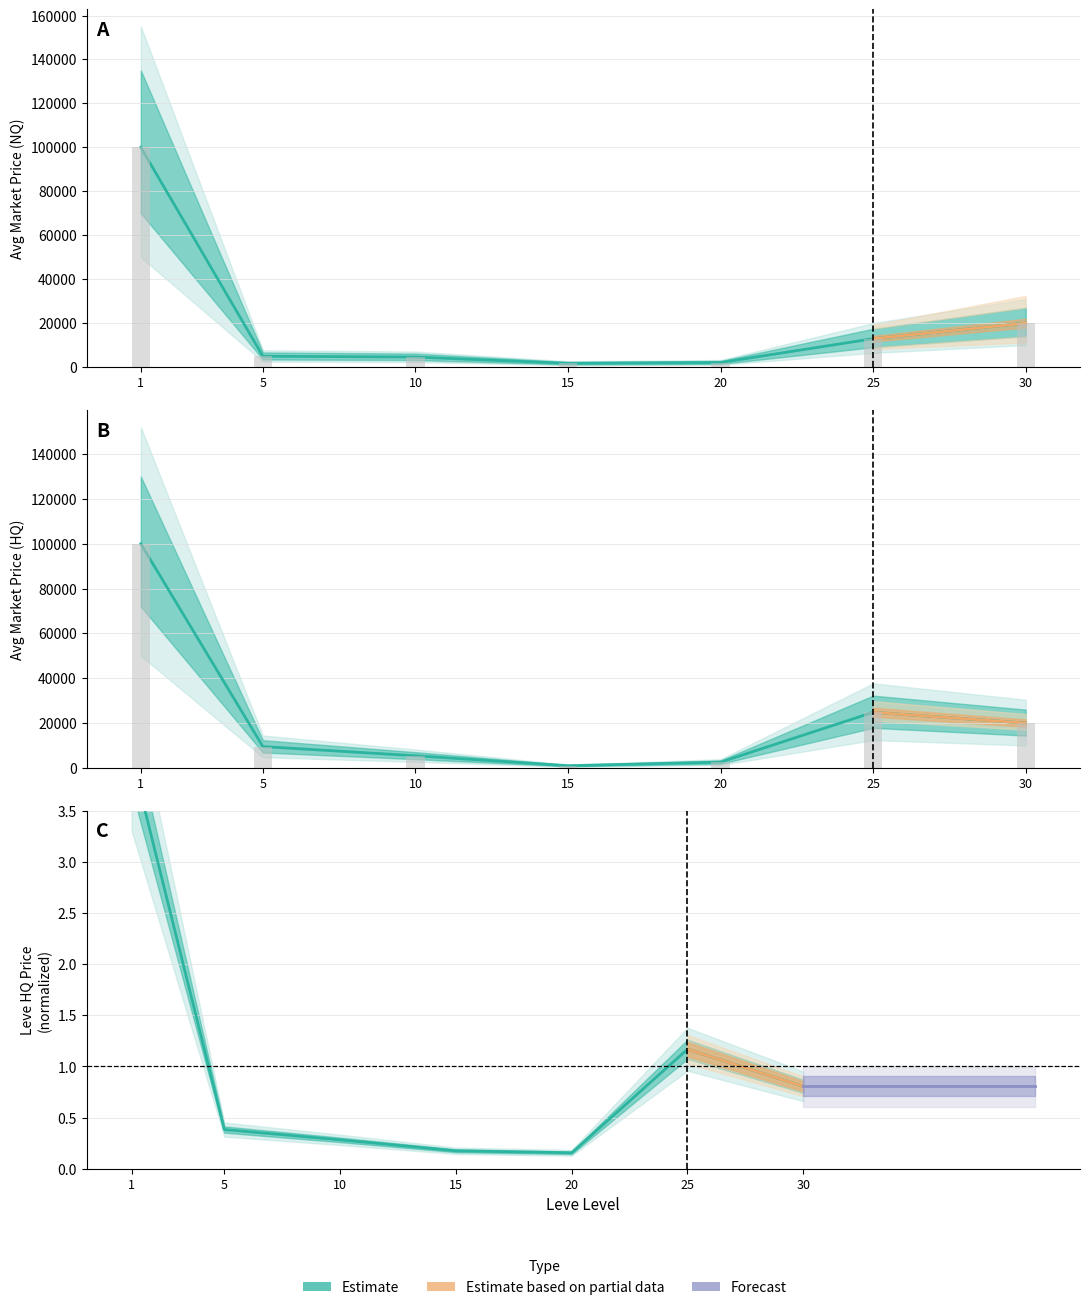

Is it true that currentAveragePrice equals 2071.0 at 20?

True